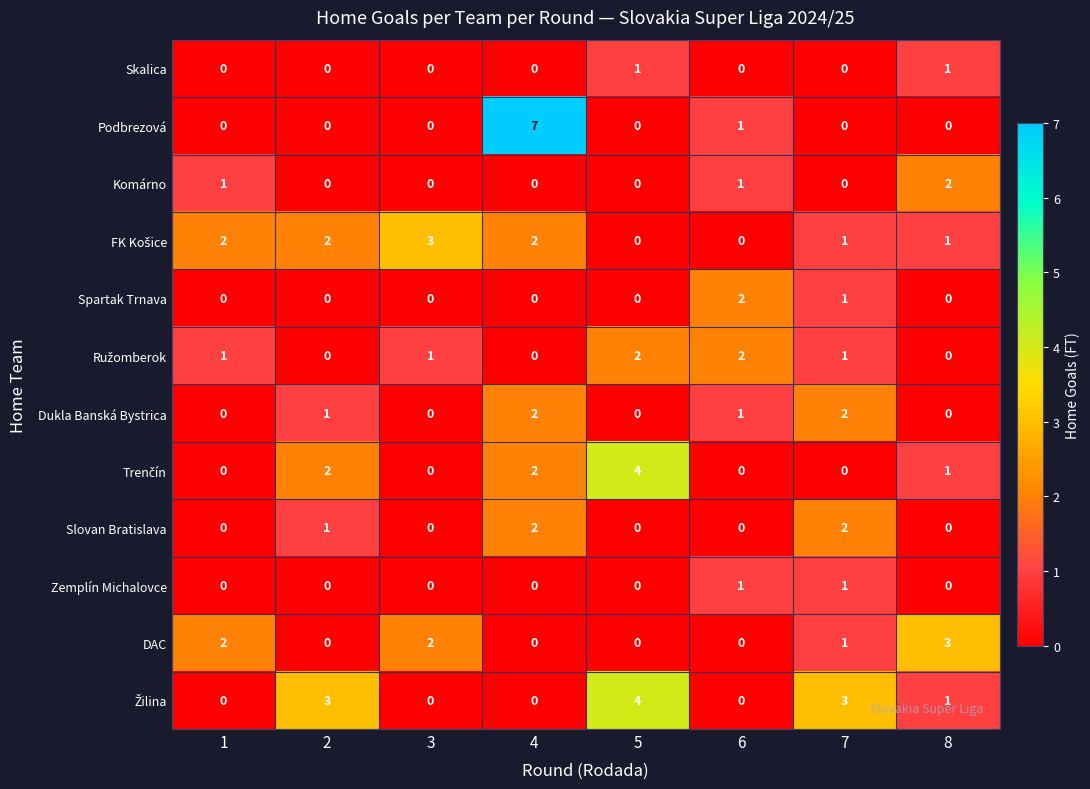

What is the greatest value displayed?

7